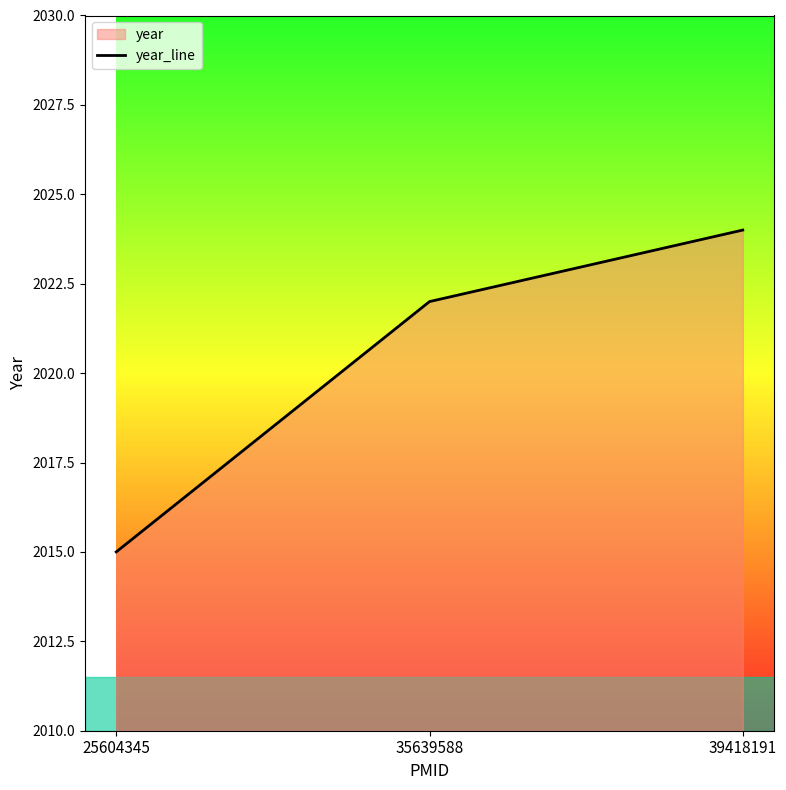

What is the minimum value shown in the chart?

2015